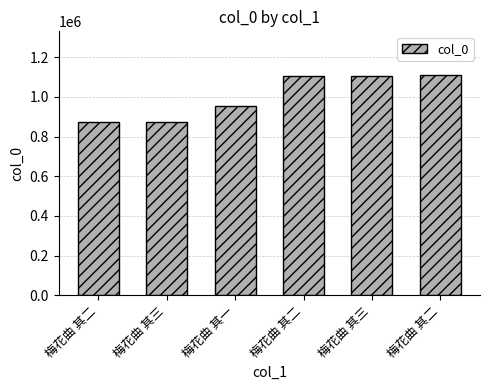

Where is the data nearest to the value 990661?

梅花曲 其一